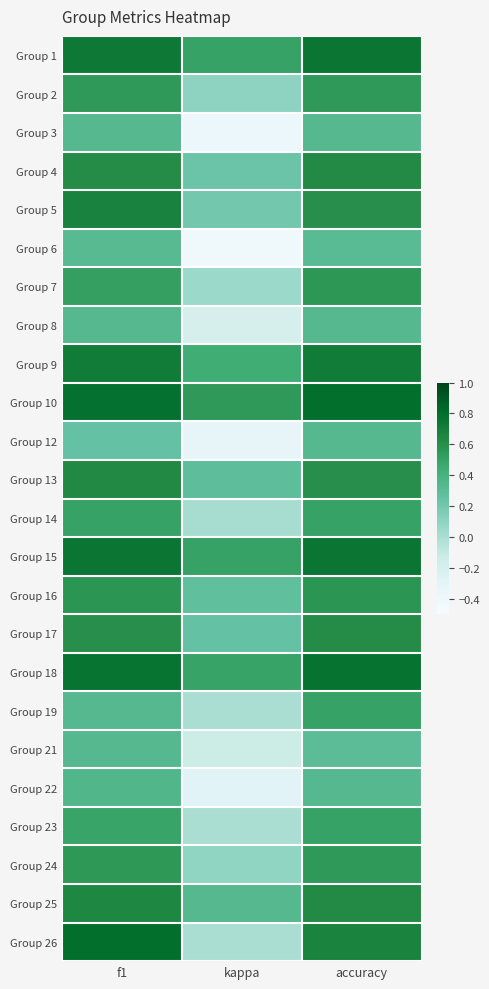

Rank the series at f1 from lowest to highest value.

Group 12, Group 6, Group 3, Group 8, Group 19, Group 21, Group 22, Group 23, Group 14, Group 7, Group 2, Group 24, Group 16, Group 17, Group 4, Group 13, Group 25, Group 5, Group 9, Group 1, Group 15, Group 18, Group 10, Group 26